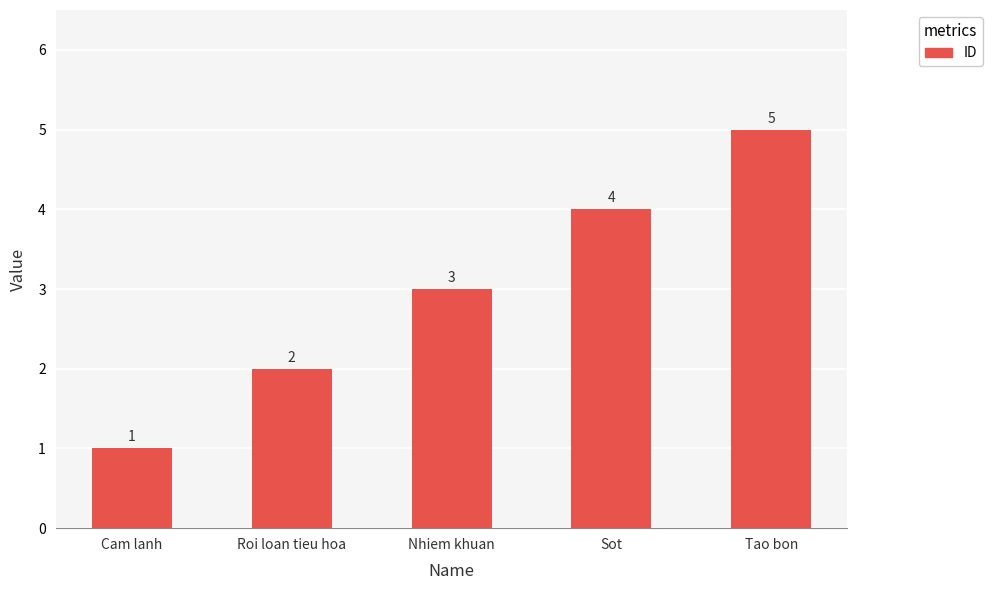

What is the sum of the values at Nhiem khuan and Cam lanh?

4